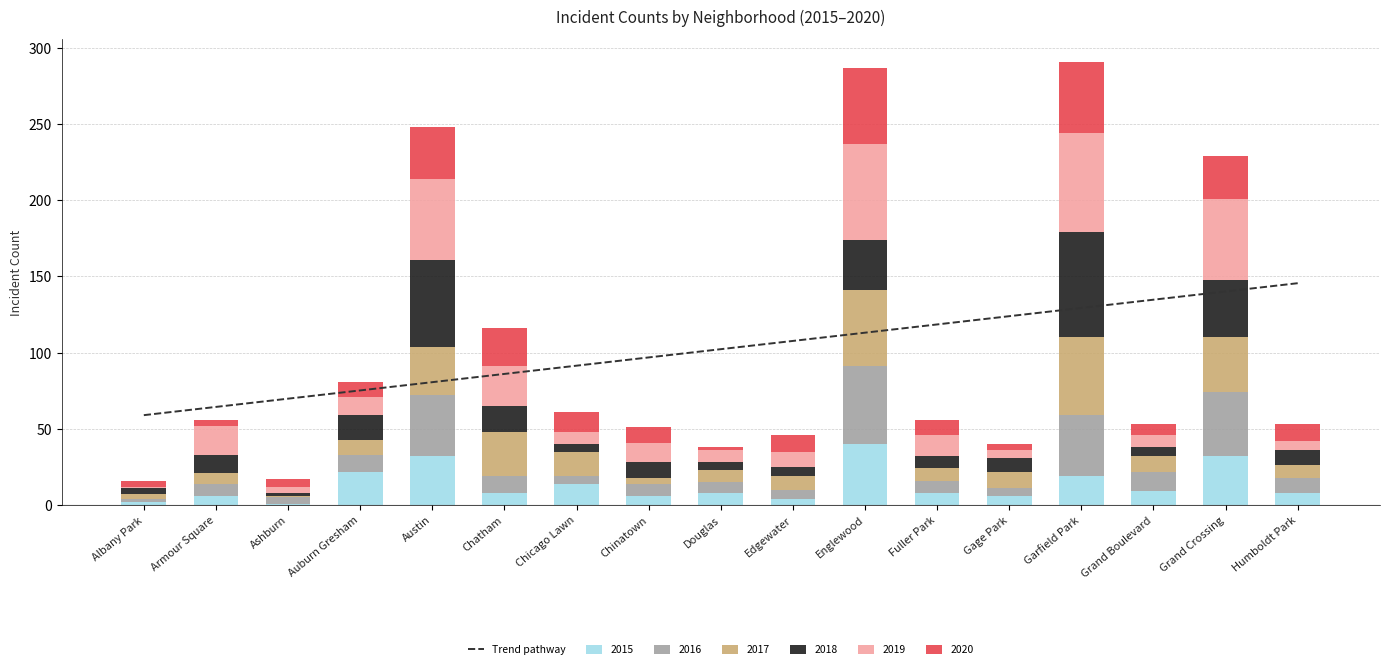

At which label does the data first exceed 102?

Douglas